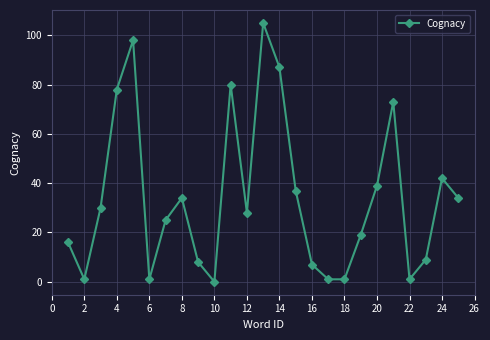

What is the sum of all values?

854